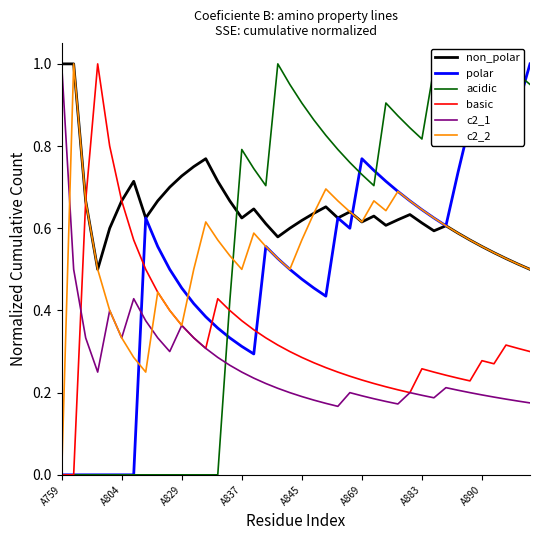

What are all the series names shown in the legend?

non_polar, polar, acidic, basic, c2_1, c2_2